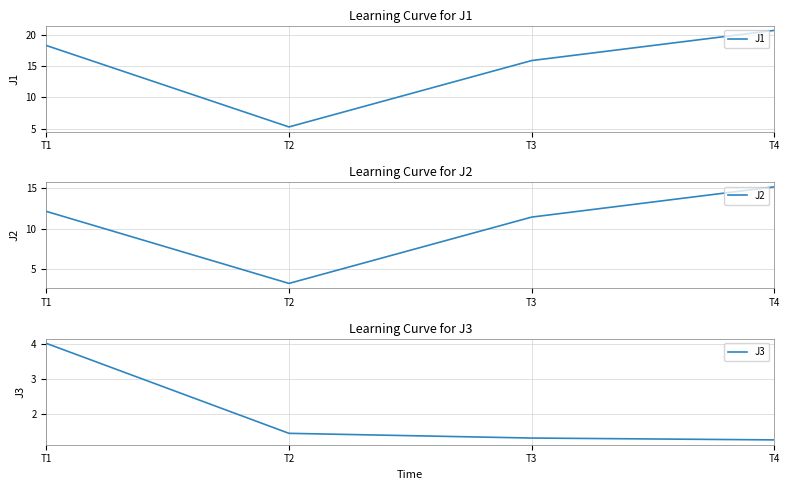

Does the chart display data point markers on the line(s)?

No